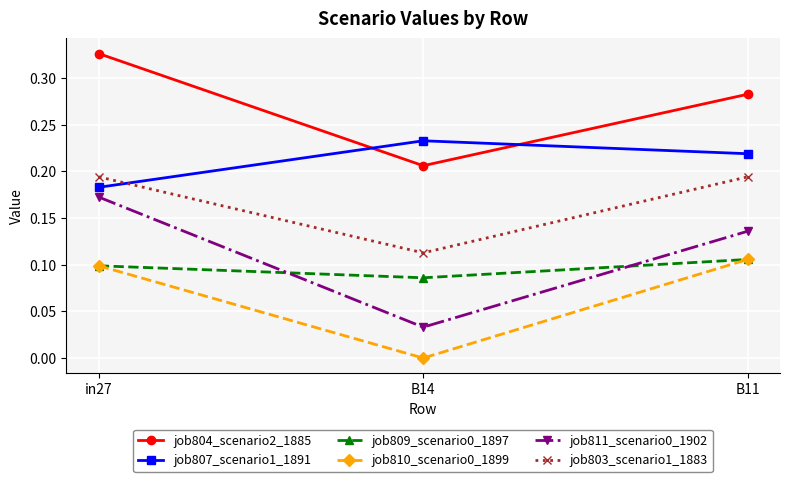

What is the label of the 2nd point from the left?

B14